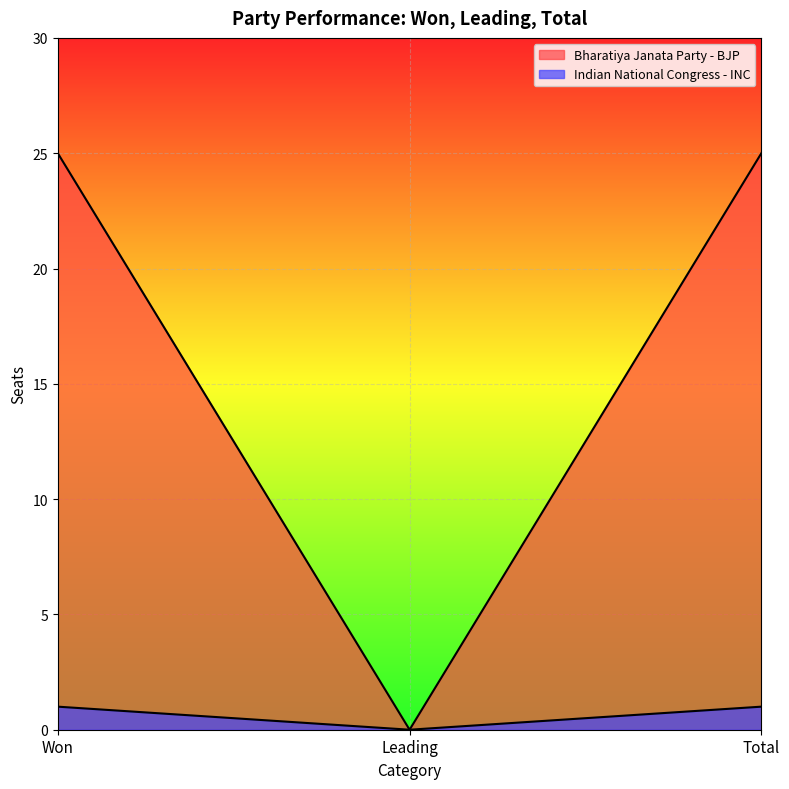

Which has a higher value, Leading or Won?

Won